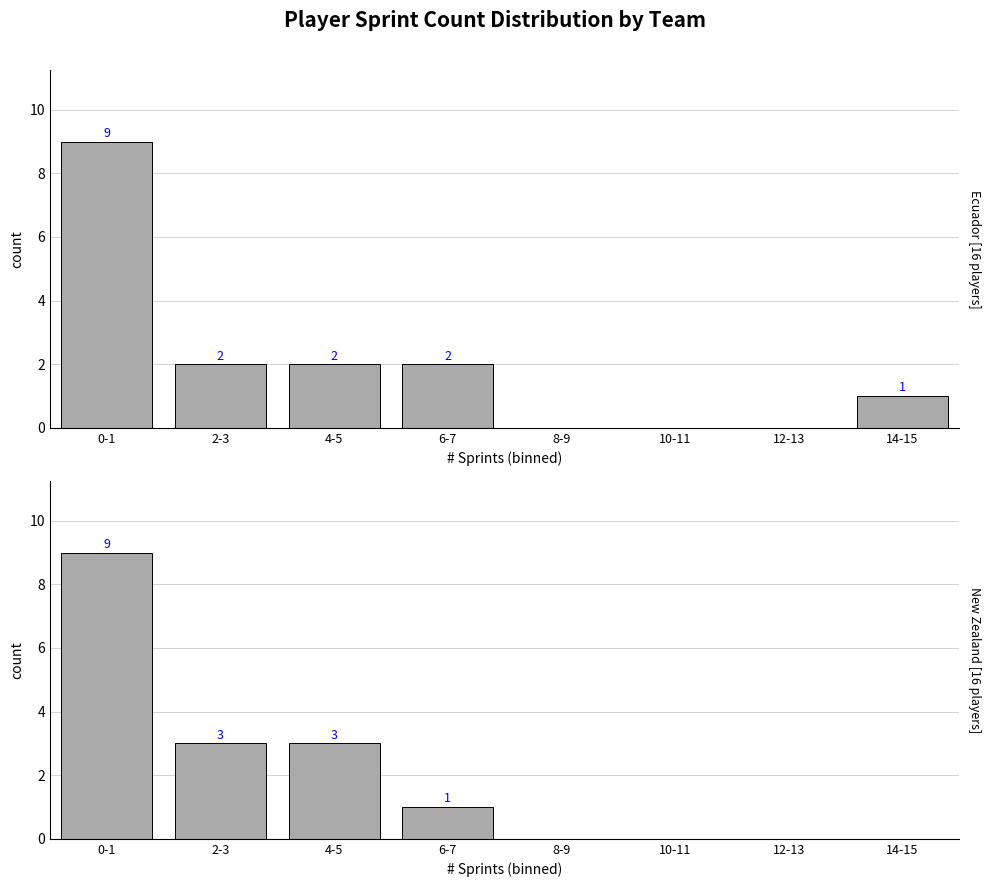

Which has a higher value, 4-5 or 12-13?

4-5